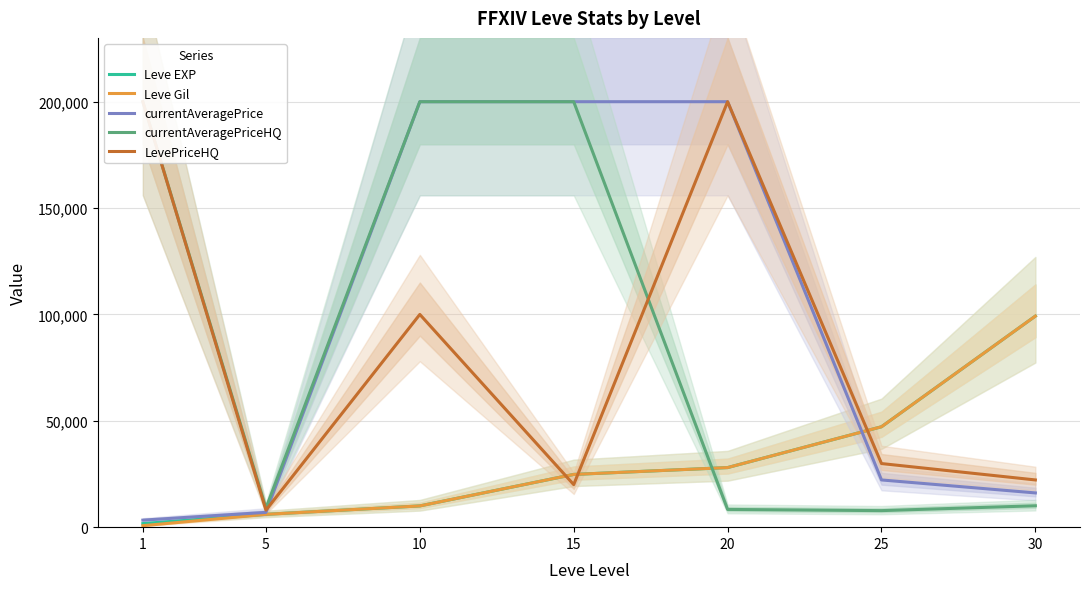

In LevePriceHQ, how many points are lower than both neighbors (excluding endpoints)?

2